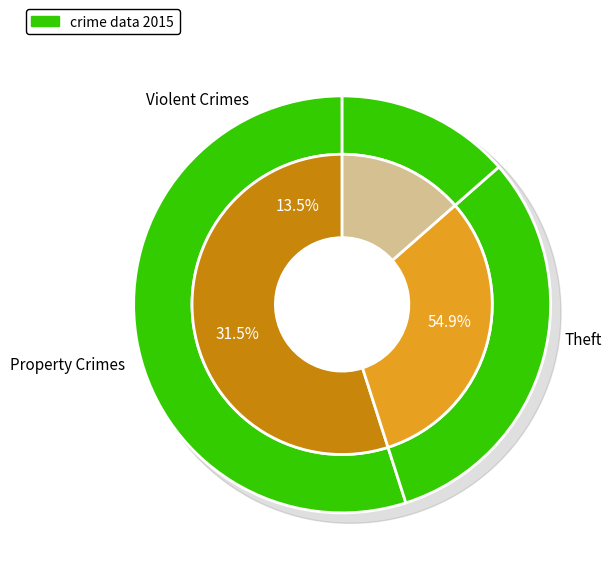

Which category has the biggest portion of the pie?

Theft